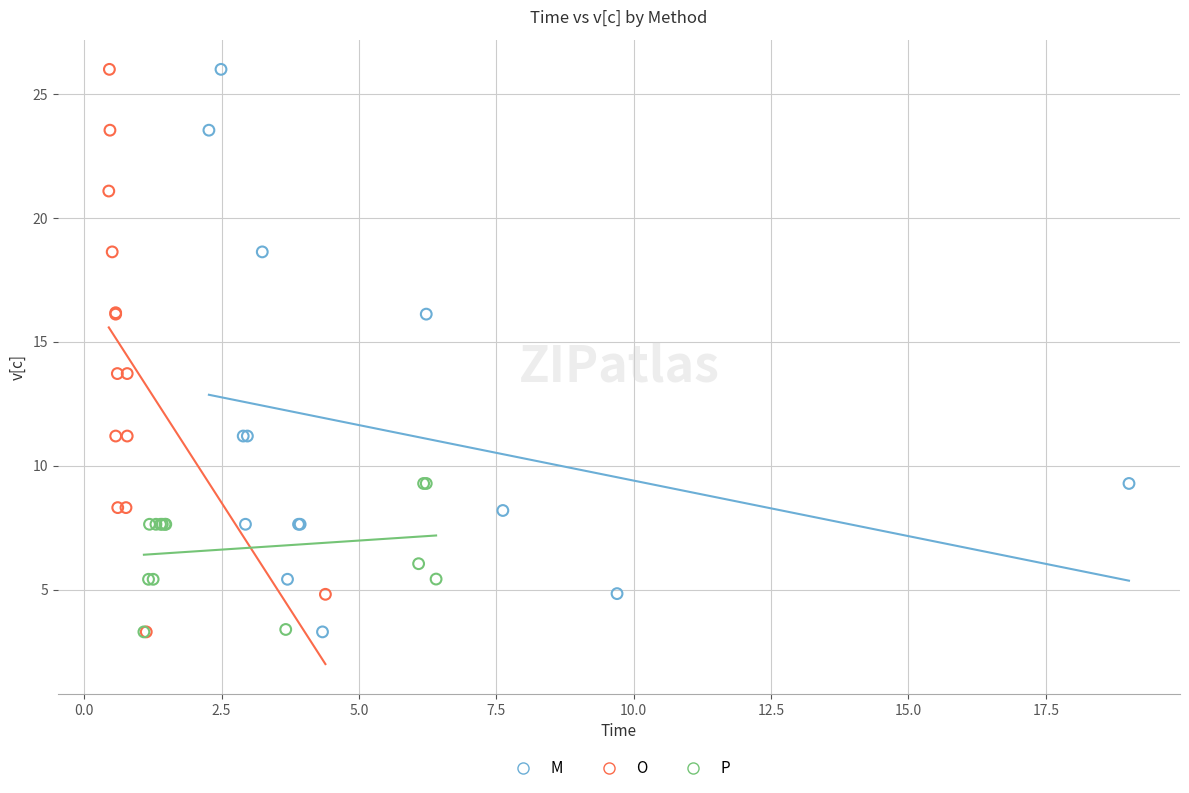

Which series has the largest Y range (max minus min)?

O